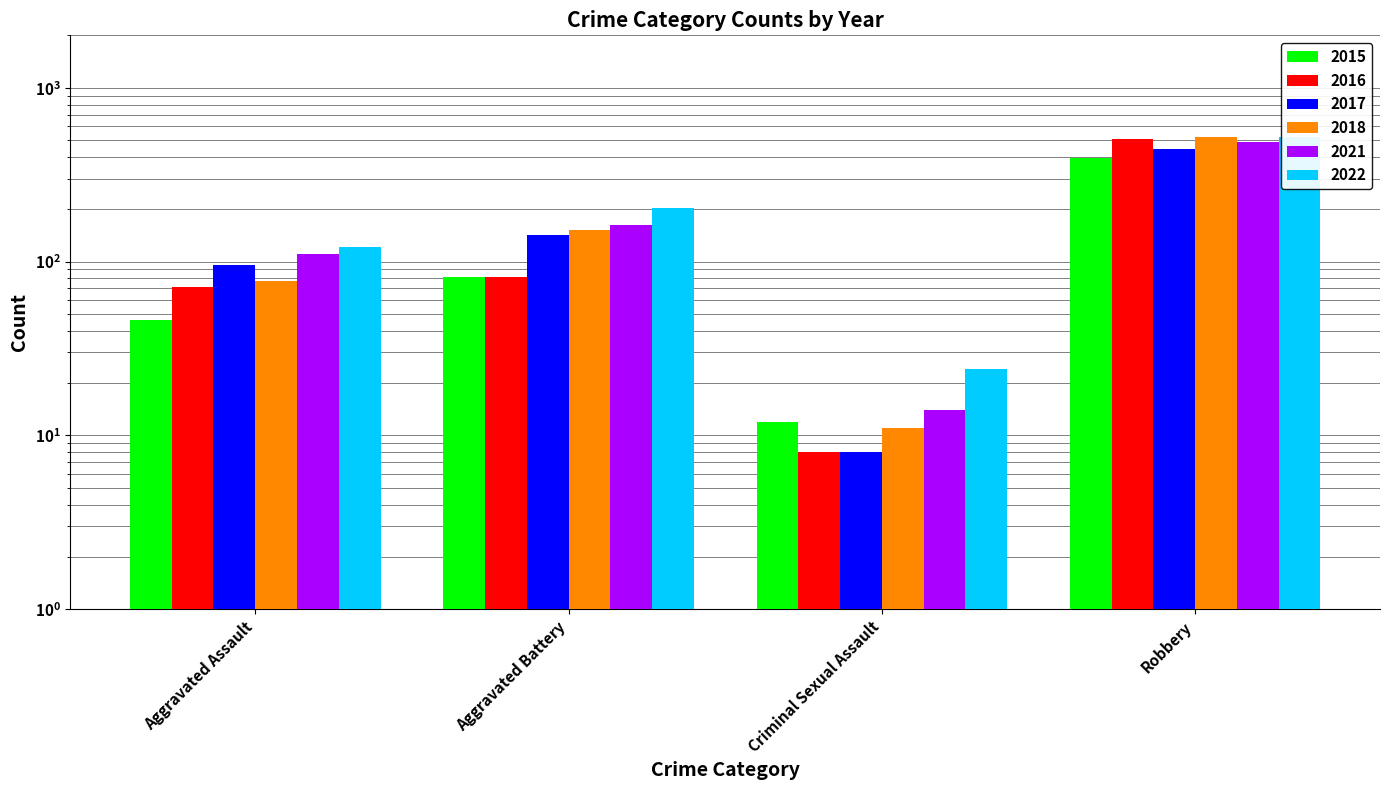

What is the label of the 1st bar from the left?

Aggravated Assault